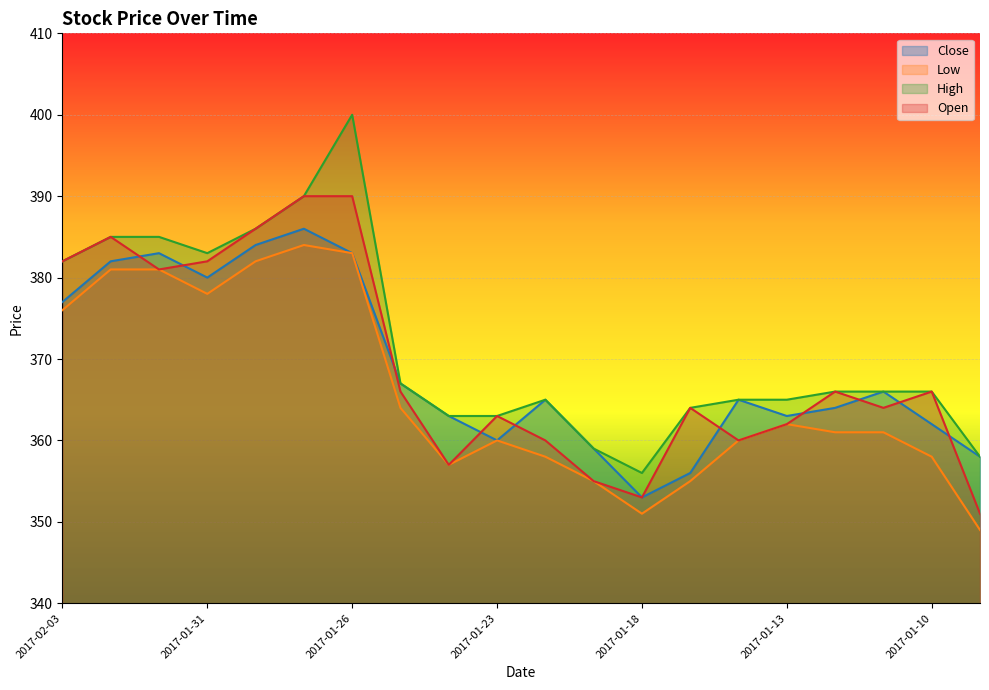

True or false: Low and High cross at least once.

False